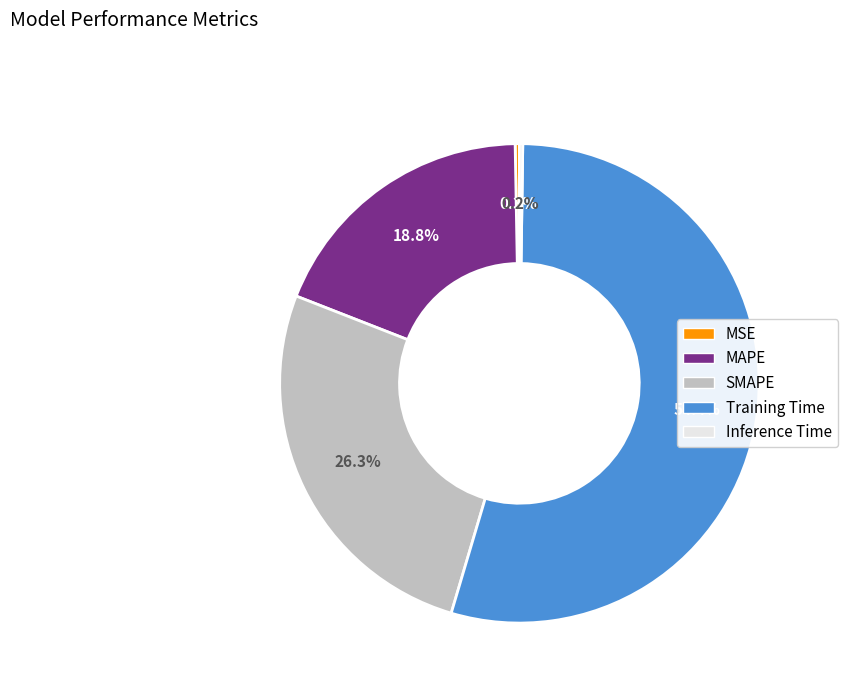

How much of the chart is everything except SMAPE?

73.7%